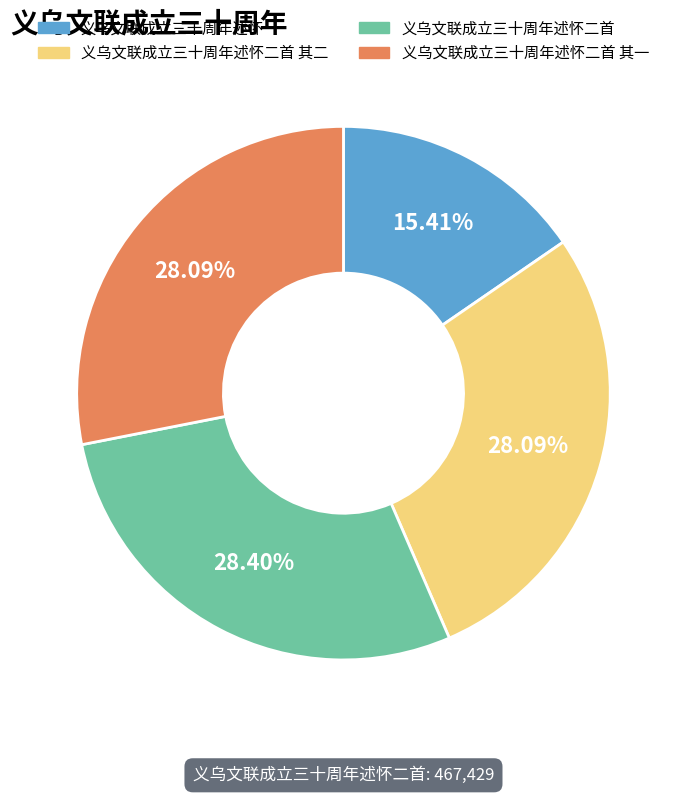

Is the sum of 义乌文联成立三十周年述怀 and 义乌文联成立三十周年述怀二首 其二 greater than half?

No